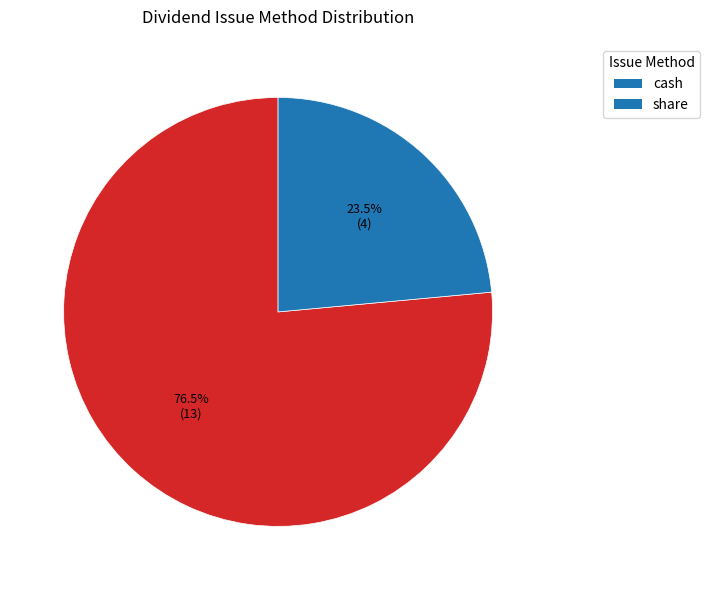

Which slice represents more than half of the pie?

cash